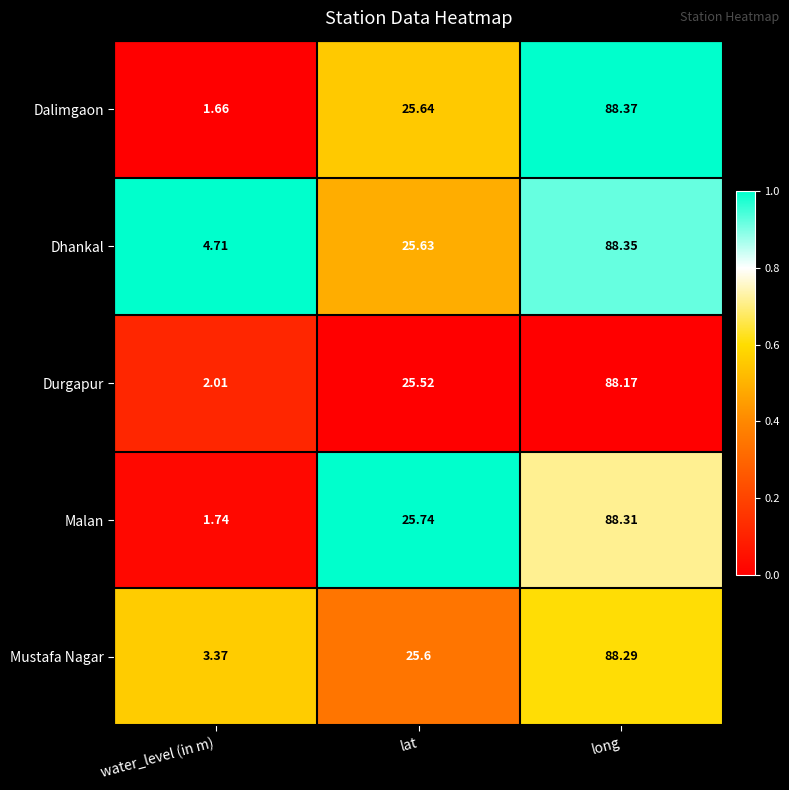

List the series in order of their peak value, highest first.

Dalimgaon, Dhankal, Malan, Mustafa Nagar, Durgapur